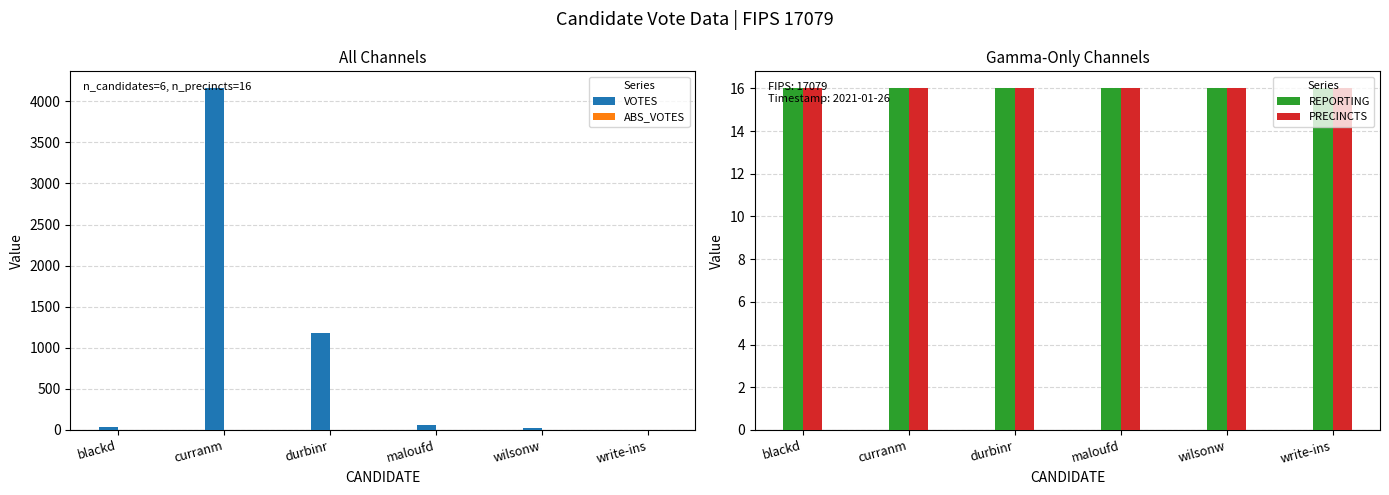

At which category is the sum across all series the highest?

curranm